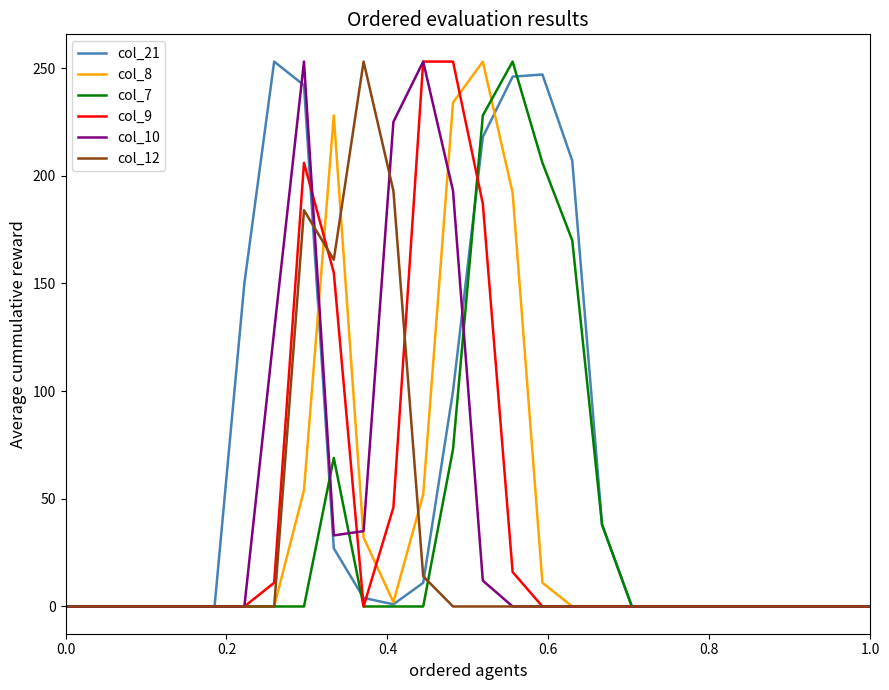

Which series has the largest total across all categories?

col_21